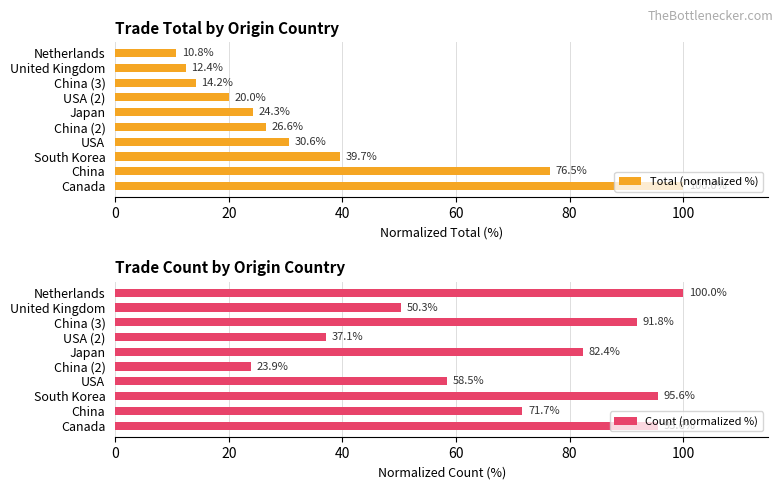

How many bars are there in each group?

2